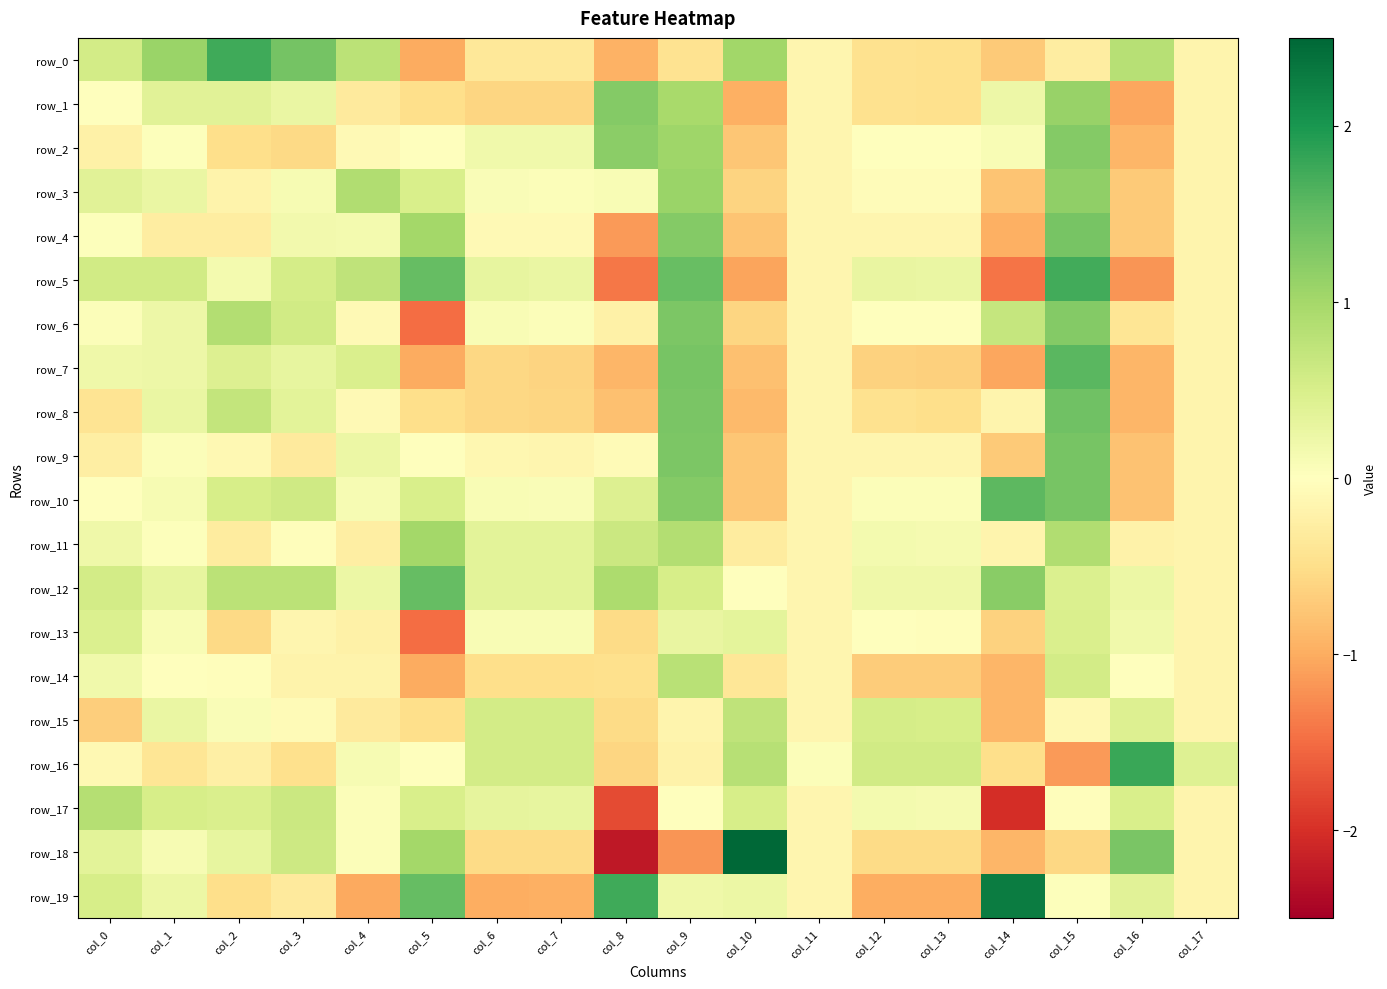

What is the difference between the maximum and minimum values in the row_12 series?

1.7